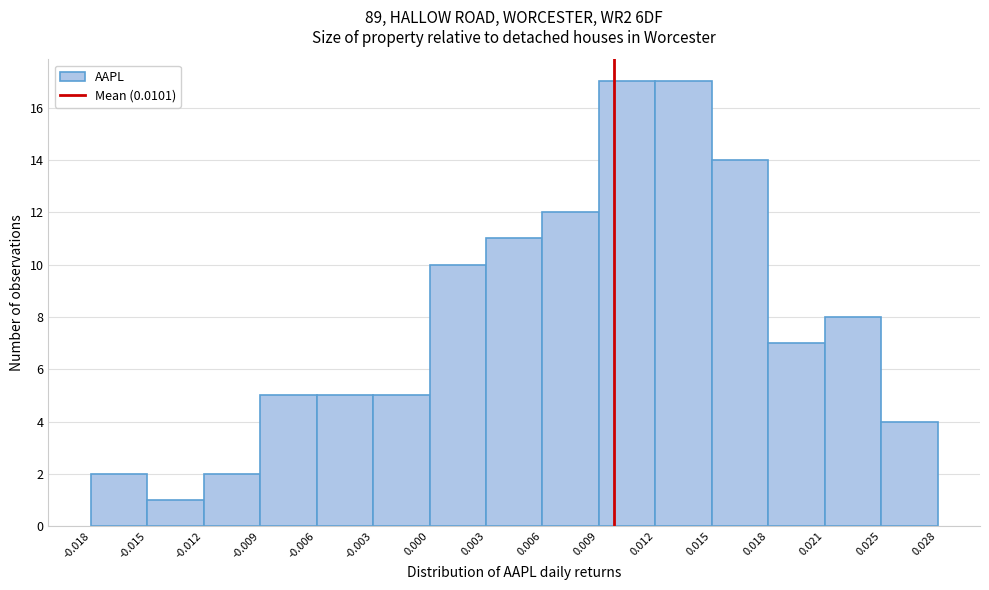

What is the height of the bar covering -0.012 to -0.009 on the x-axis? The values are not printed on the chart, so give them approximately, as read against the axis.

2